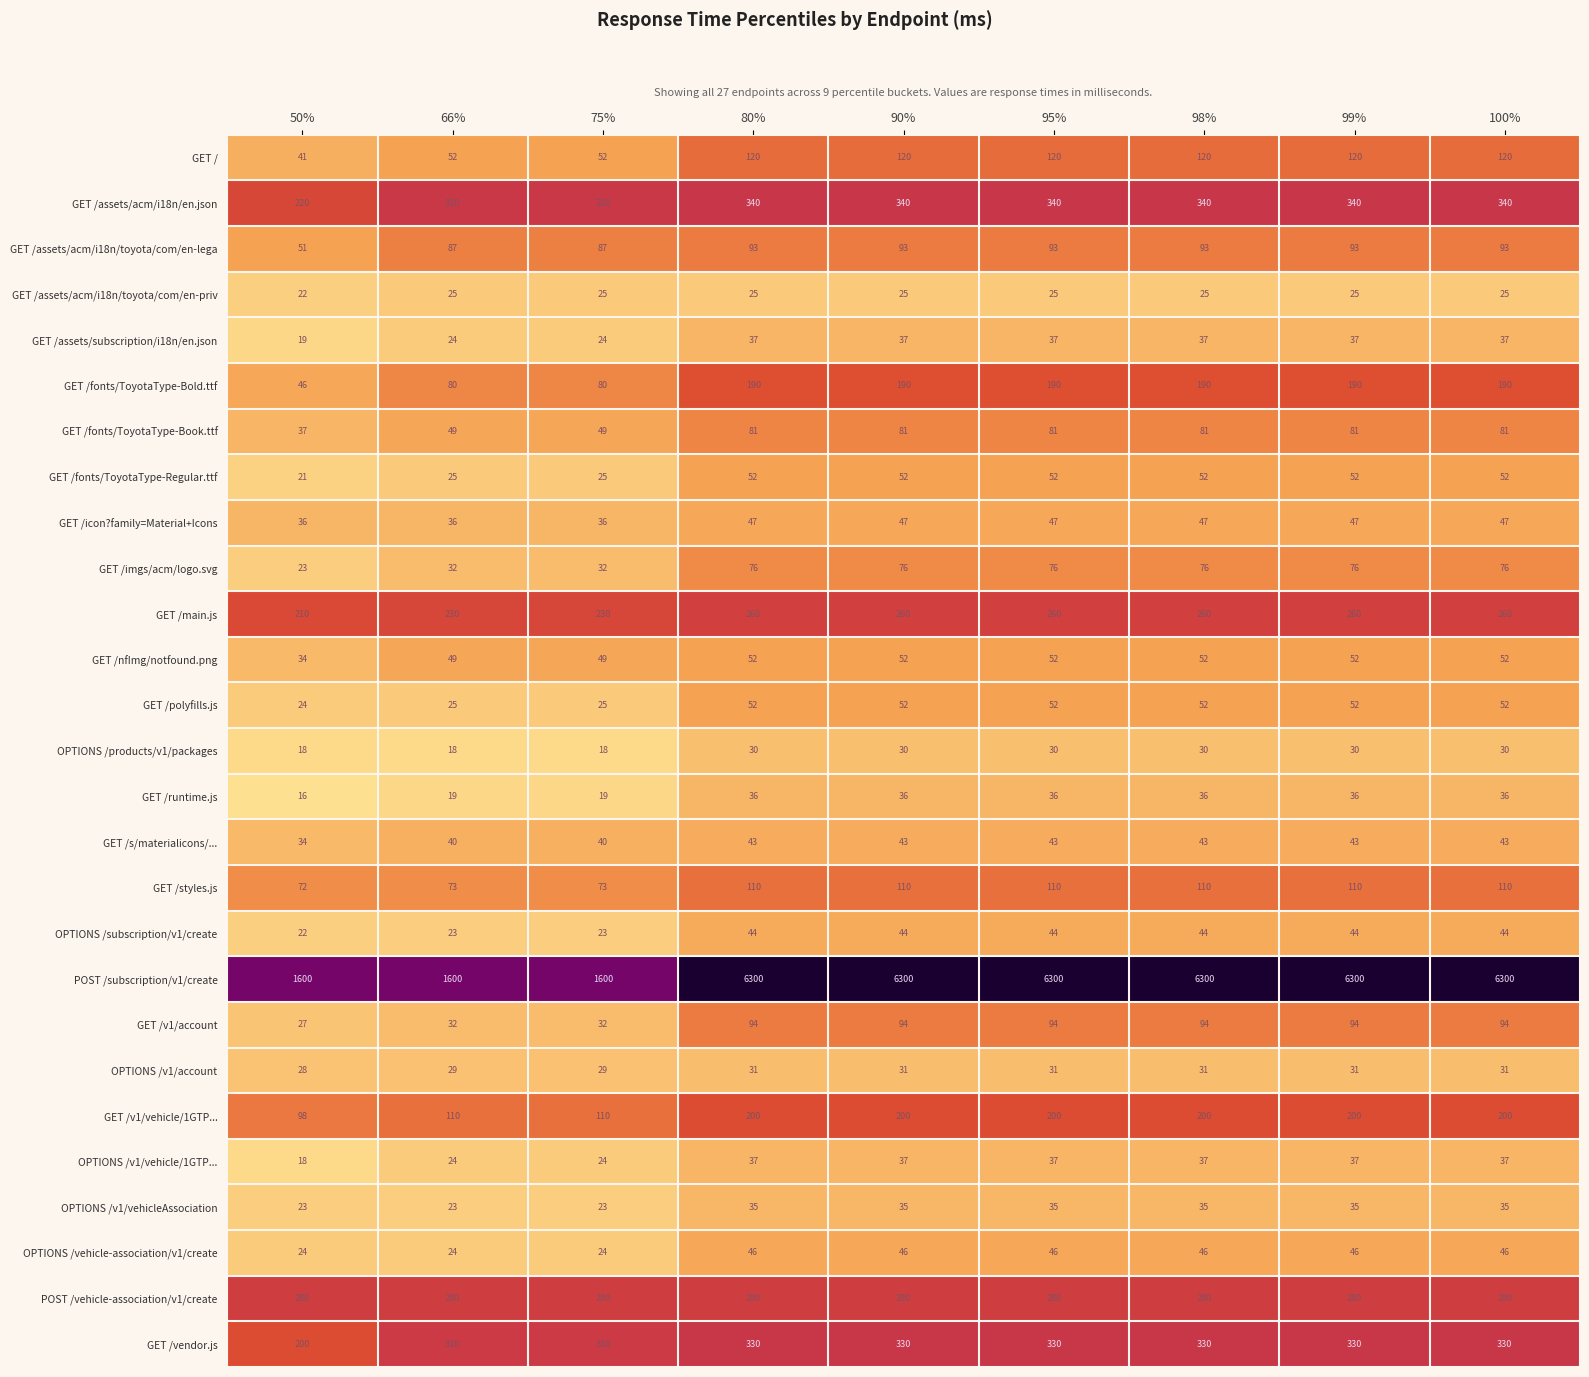

The value of OPTIONS /products/v1/packages at 99% is 10. True or false?

False